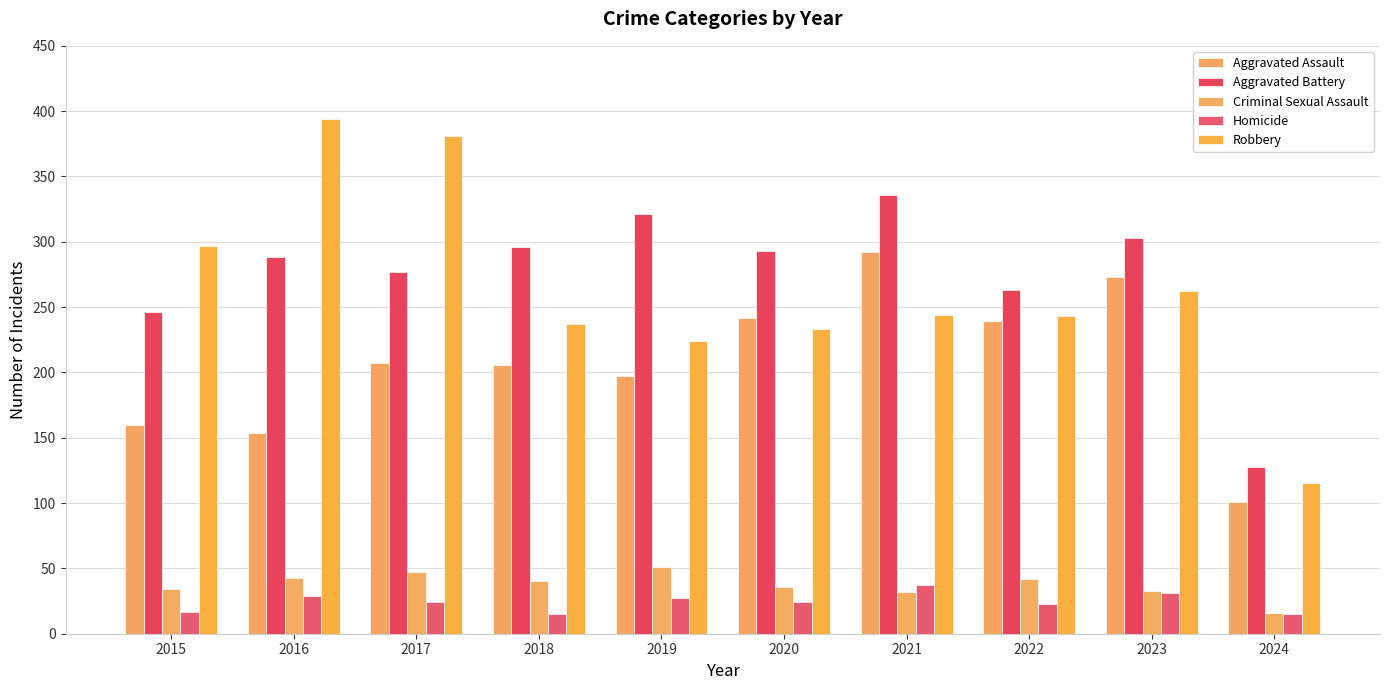

List the labels in order of Robbery value, largest first.

2016, 2017, 2015, 2023, 2021, 2022, 2018, 2020, 2019, 2024